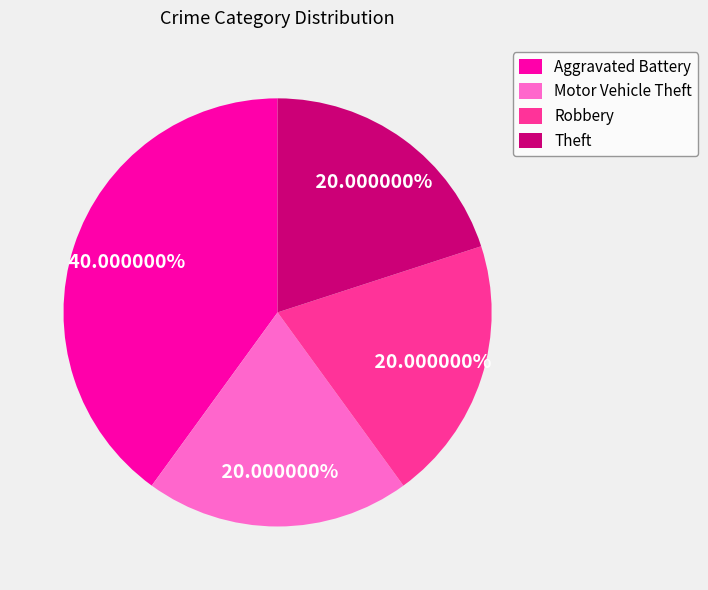

Combined, what portion of the pie is Theft and Robbery?

40.0%